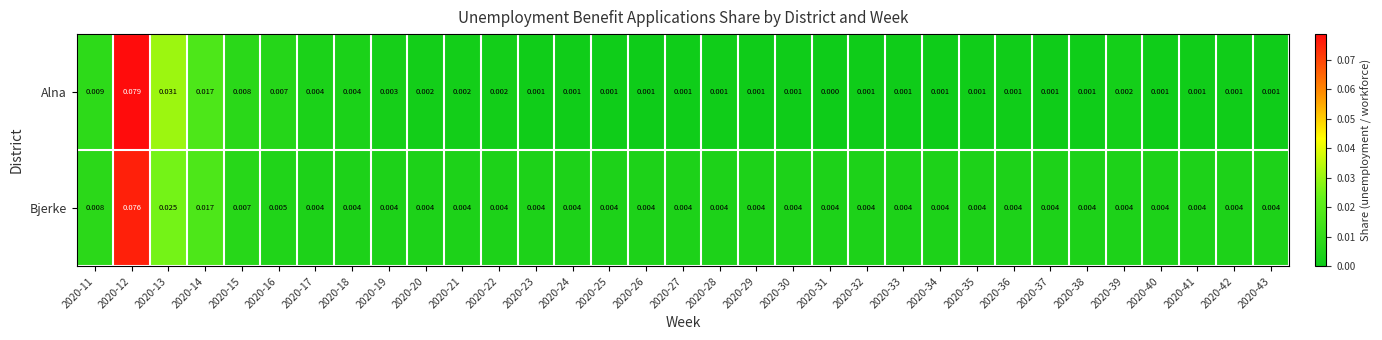

Rank the series by their average value, from highest to lowest.

Bjerke, Alna